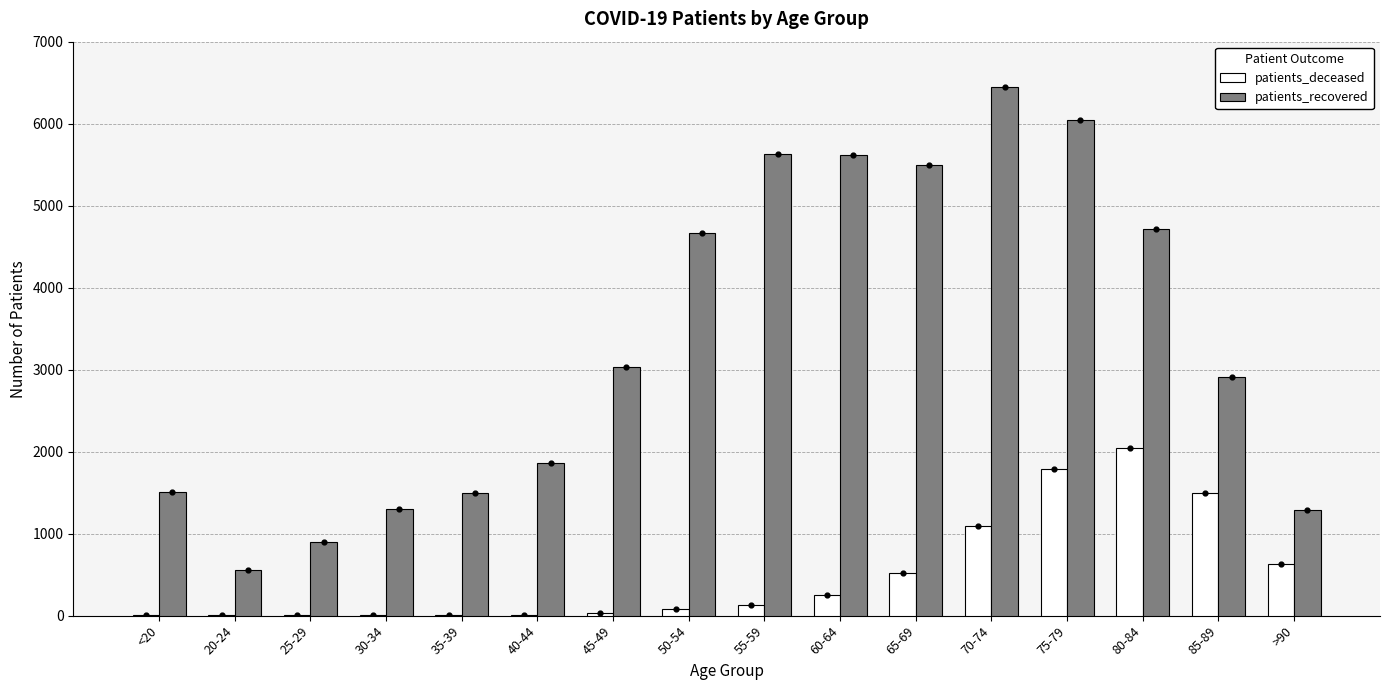

At which category is the sum across all series the highest?

75-79